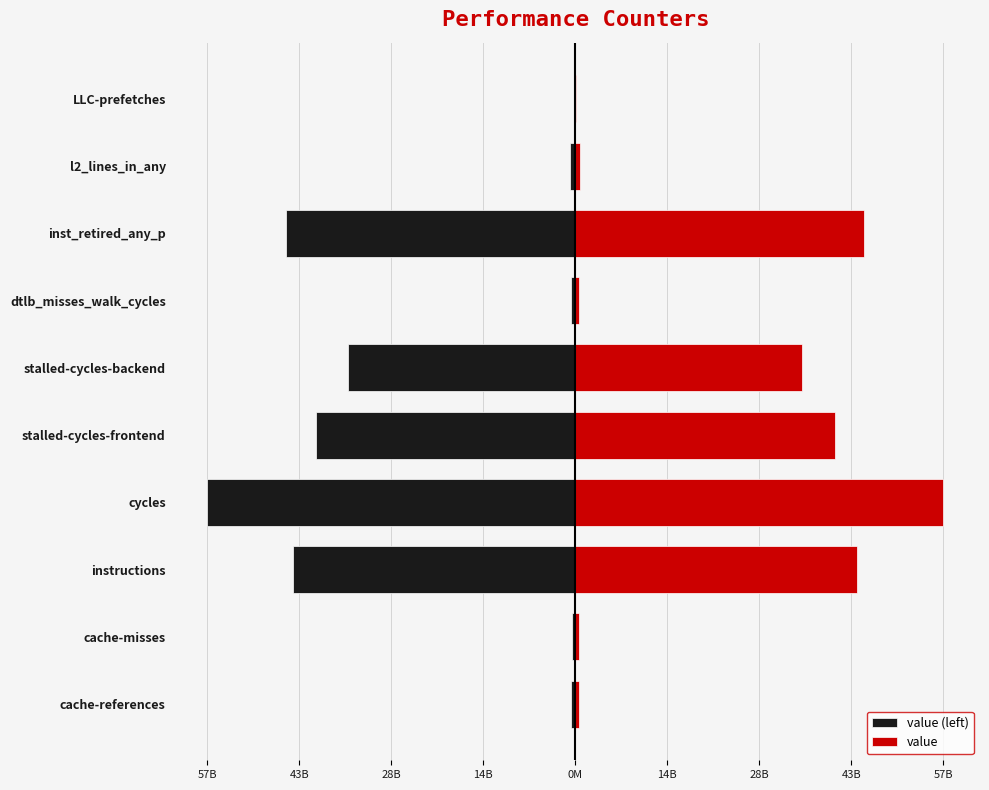

Count the number of categories in the chart.

10